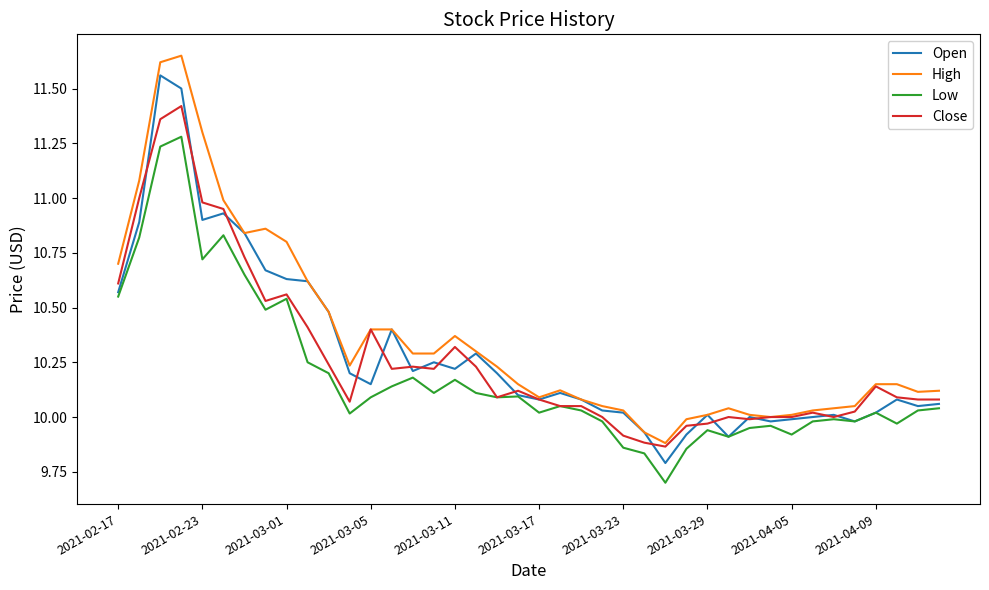

What is the minimum value shown in the chart?

9.7